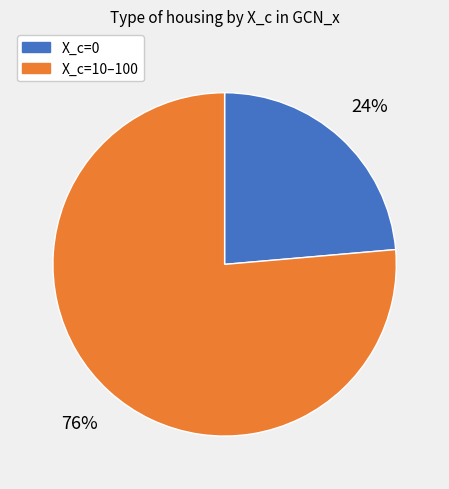

The X_c=10–100 slice represents 76% of the pie. True or false?

True